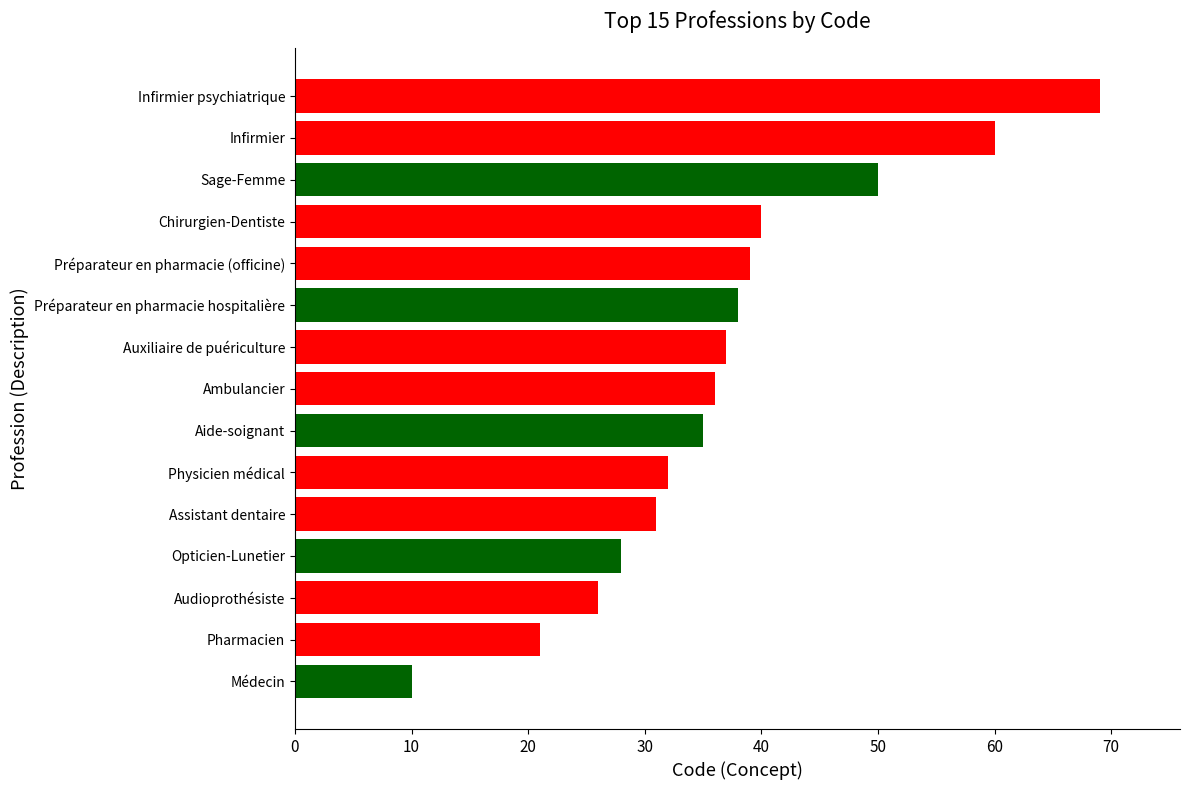

The value at Aide-soignant is 35. True or false?

True